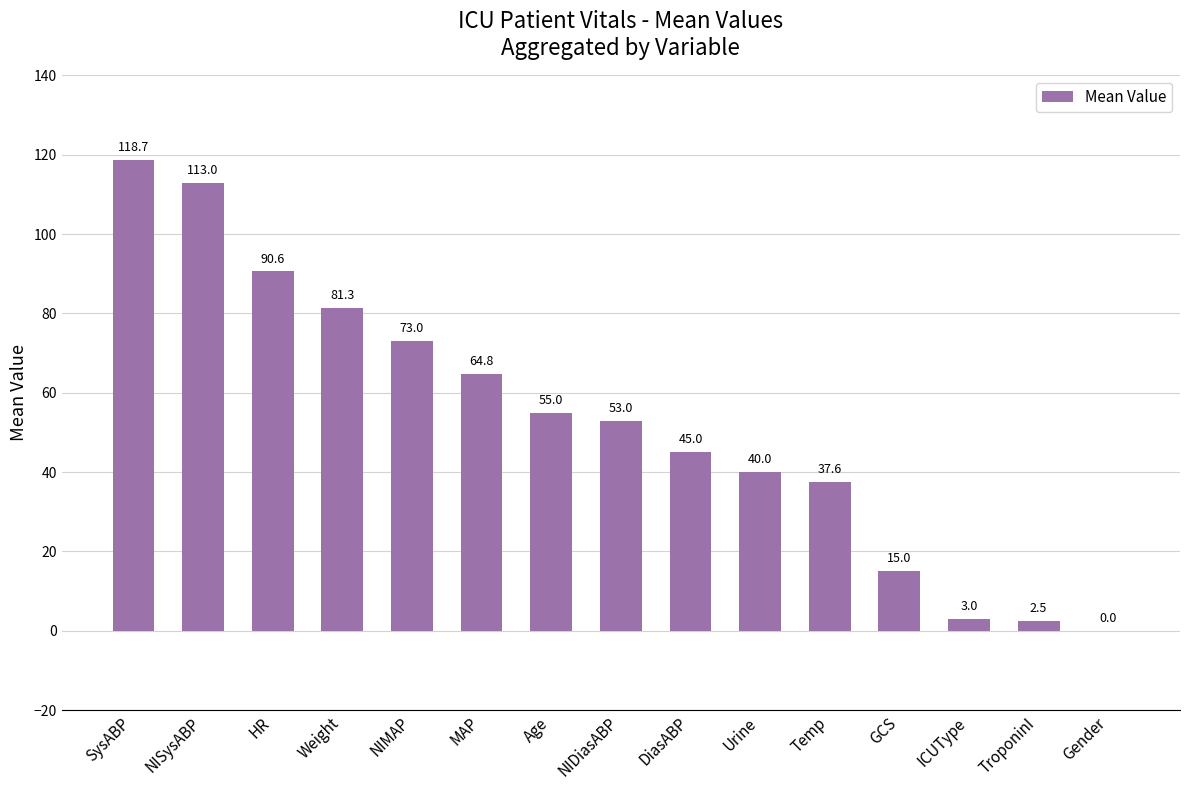

At which label does the data first exceed 53?

SysABP